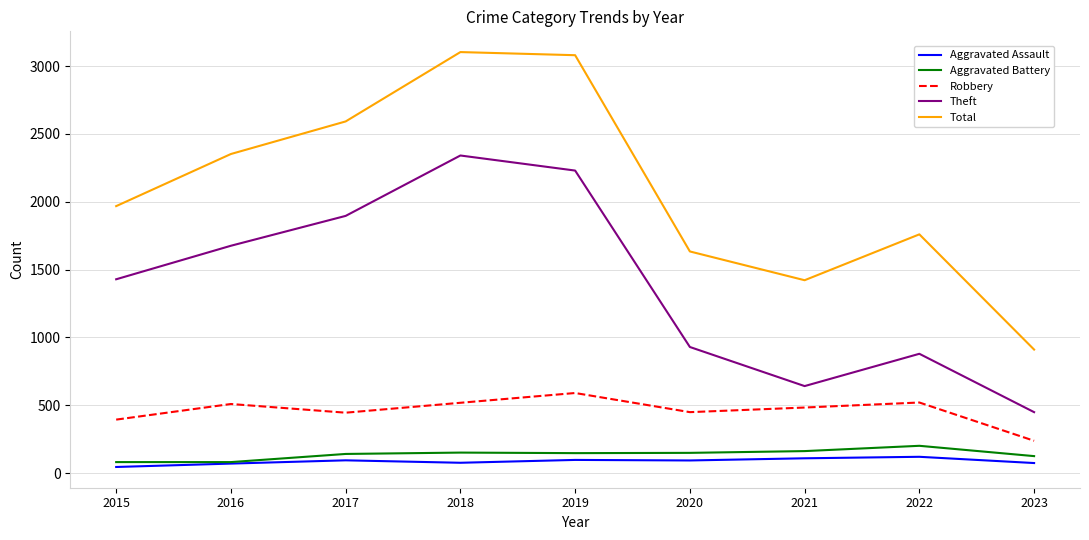

What is the sum of the Aggravated Assault values at 2021 and 2022?

231